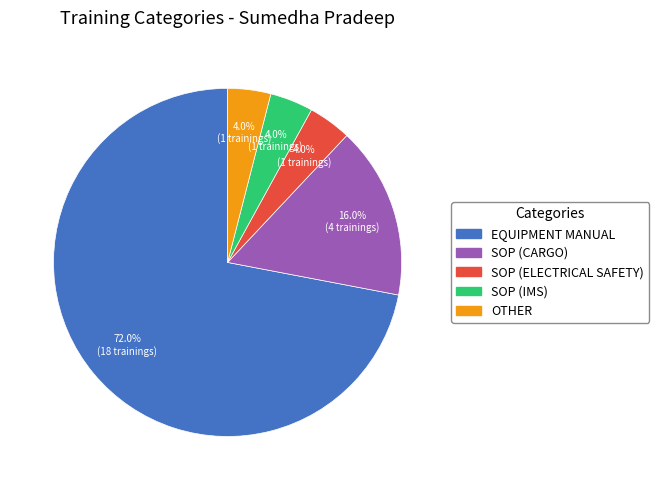

What percentage is NOT represented by SOP (CARGO)?

84.0%